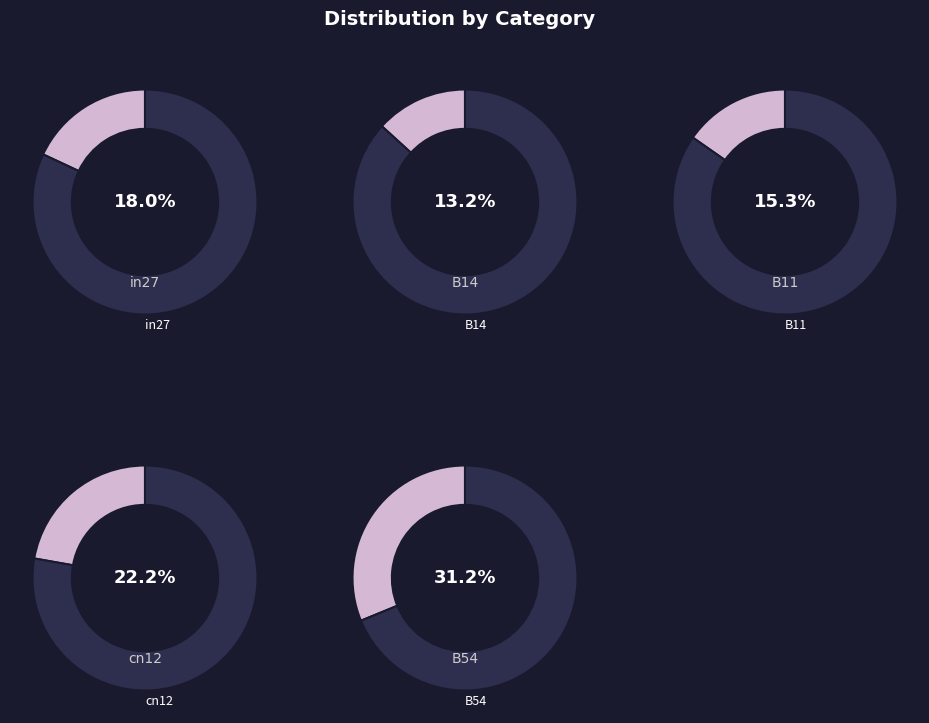

The B54 slice represents 21% of the pie. True or false?

False